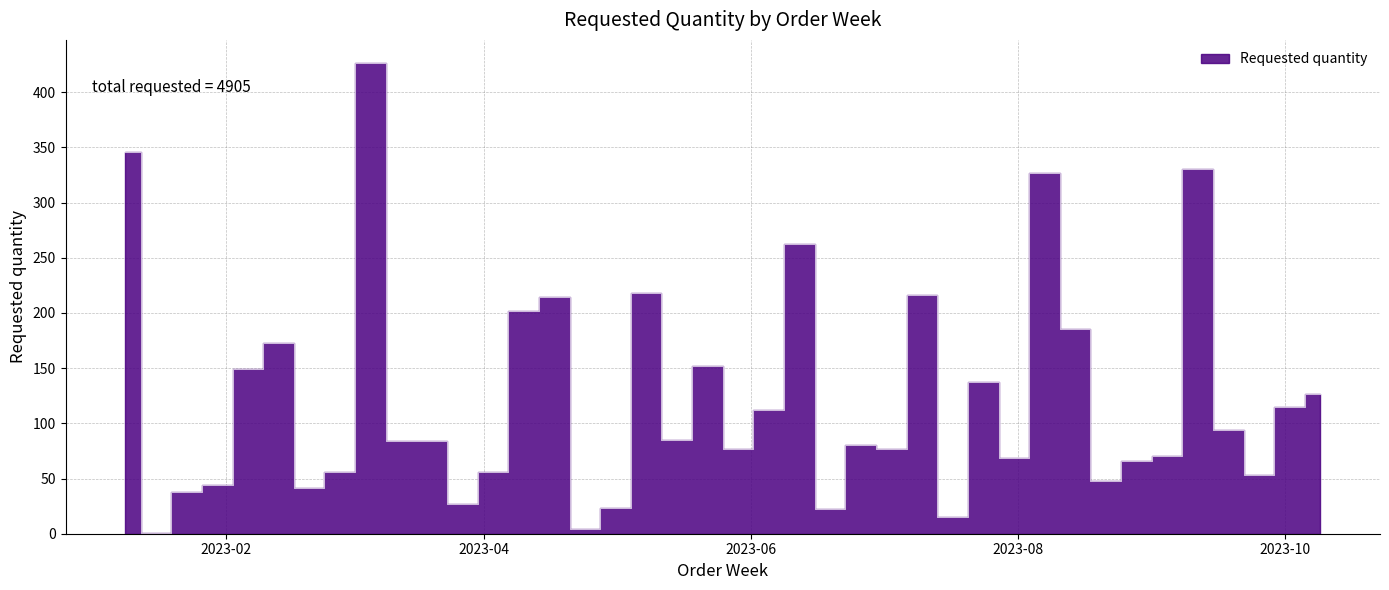

At which label does the data first exceed 84?

2023-01-09